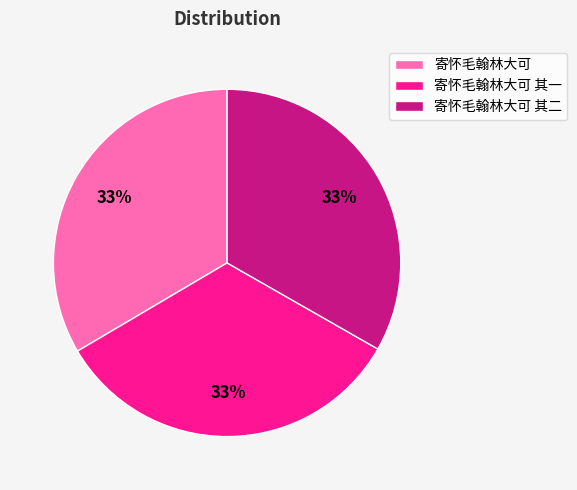

To the nearest percent, what portion does 寄怀毛翰林大可 其二 represent?

33%